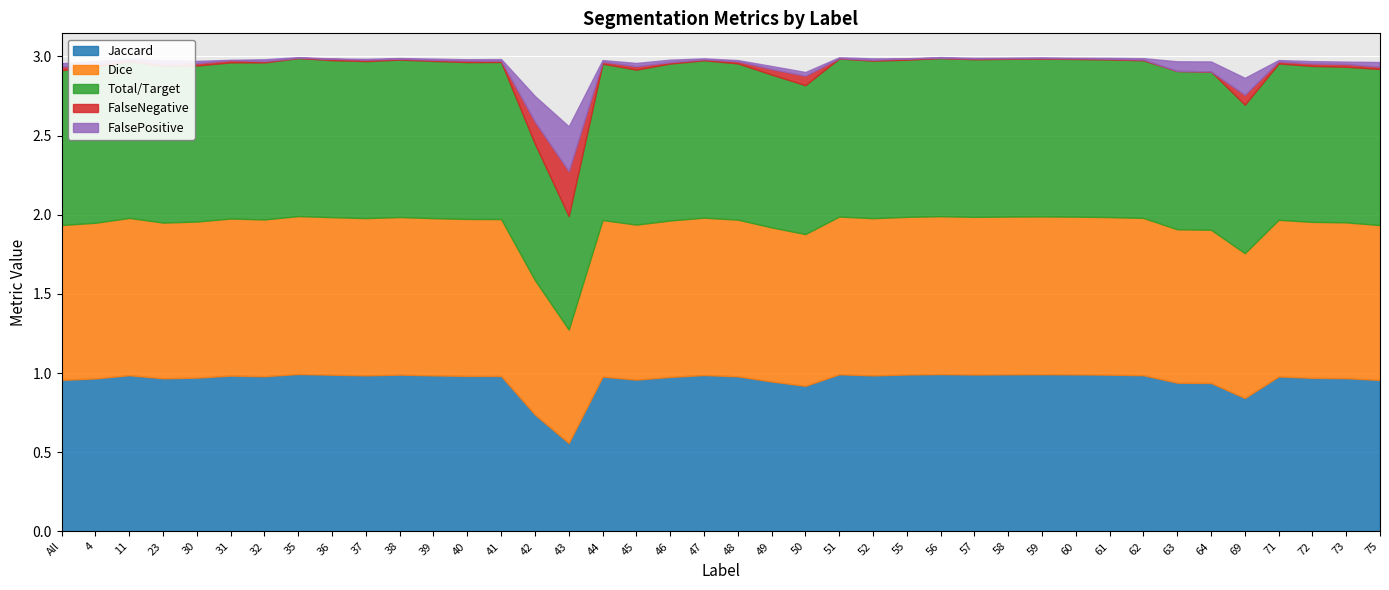

Rank the series at 58 from lowest to highest value.

FalsePositive, FalseNegative, Jaccard, Total/Target, Dice